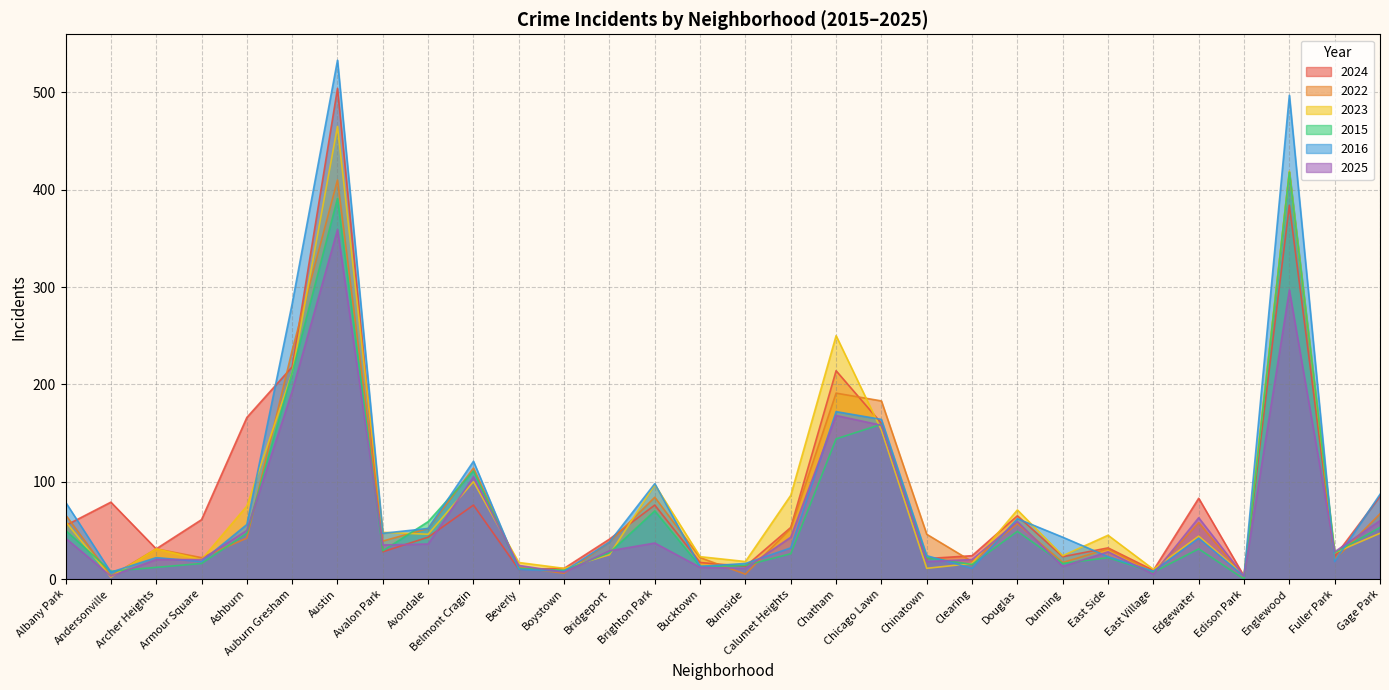

The 2022 series shows 57 at Douglas. True or false?

True